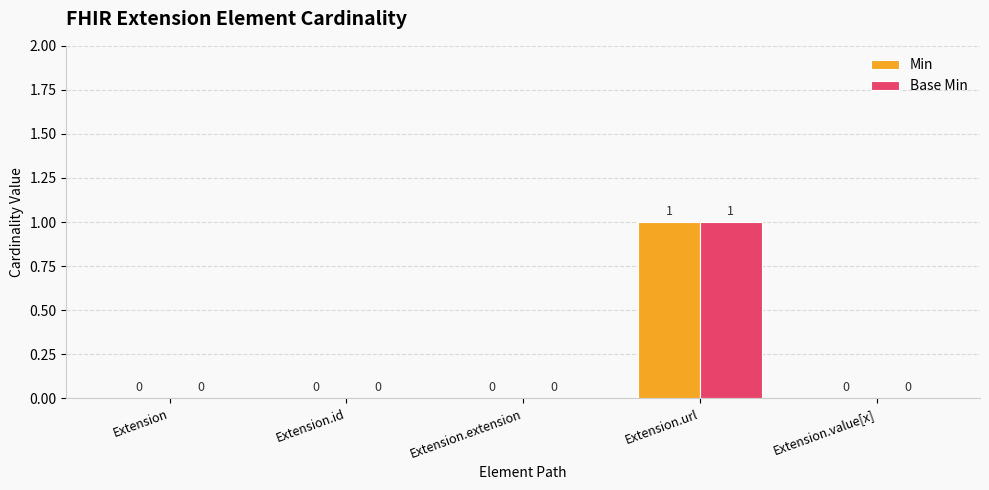

The Min series shows 0 at Extension. True or false?

True